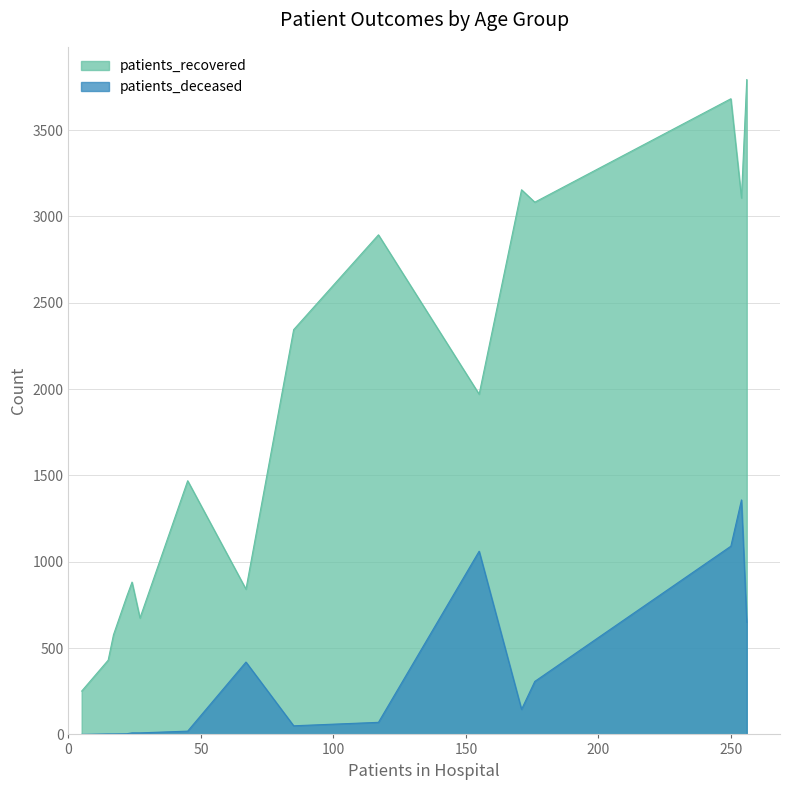

What value does the patients_recovered series have at 30 - 34?

577